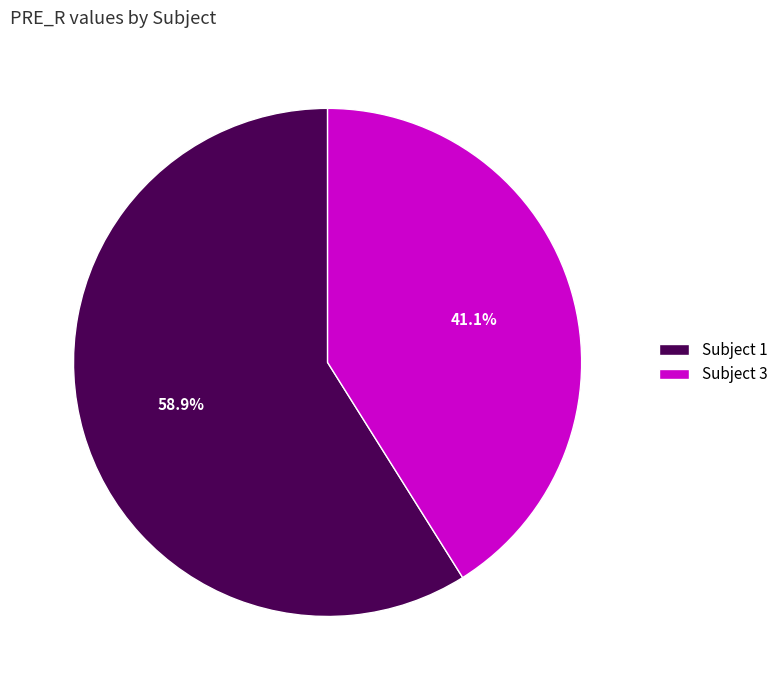

What is the ratio of the value at Subject 1 to the value at Subject 3?

1.4